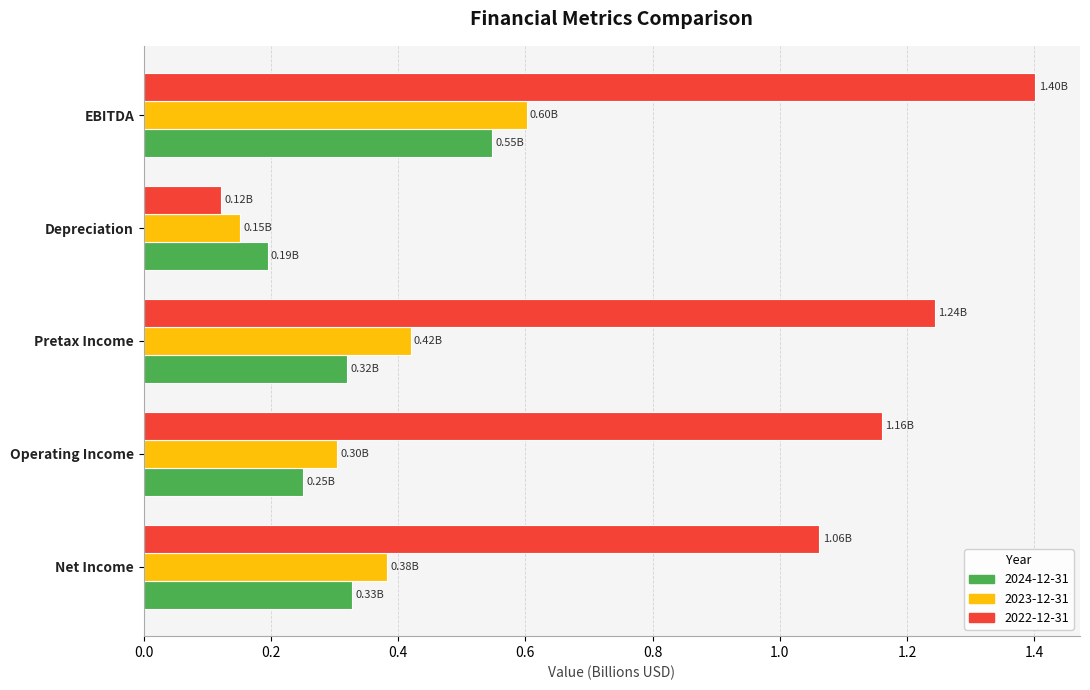

What is the sum of all 2024-12-31 values?

1.6